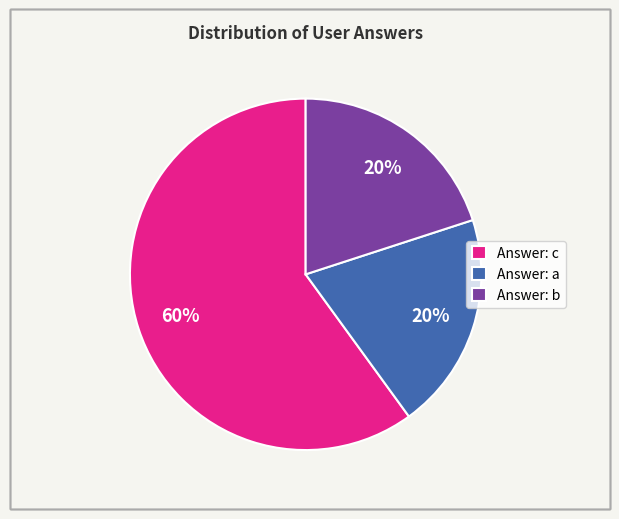

To the nearest percent, what portion does Answer: c represent?

60%